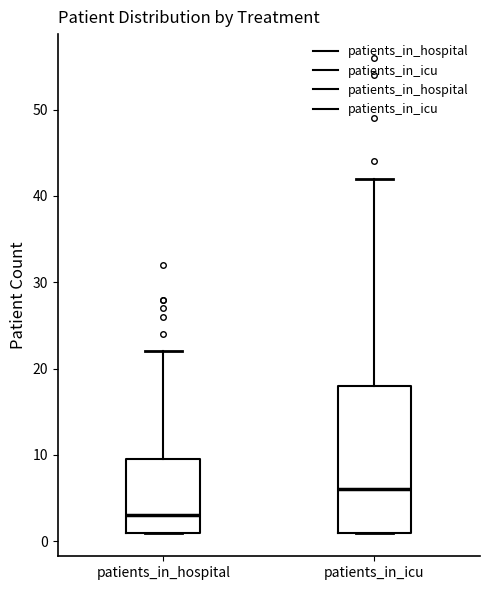

Comparing the boxes themselves (not the whiskers), which one is the tallest?

patients_in_icu